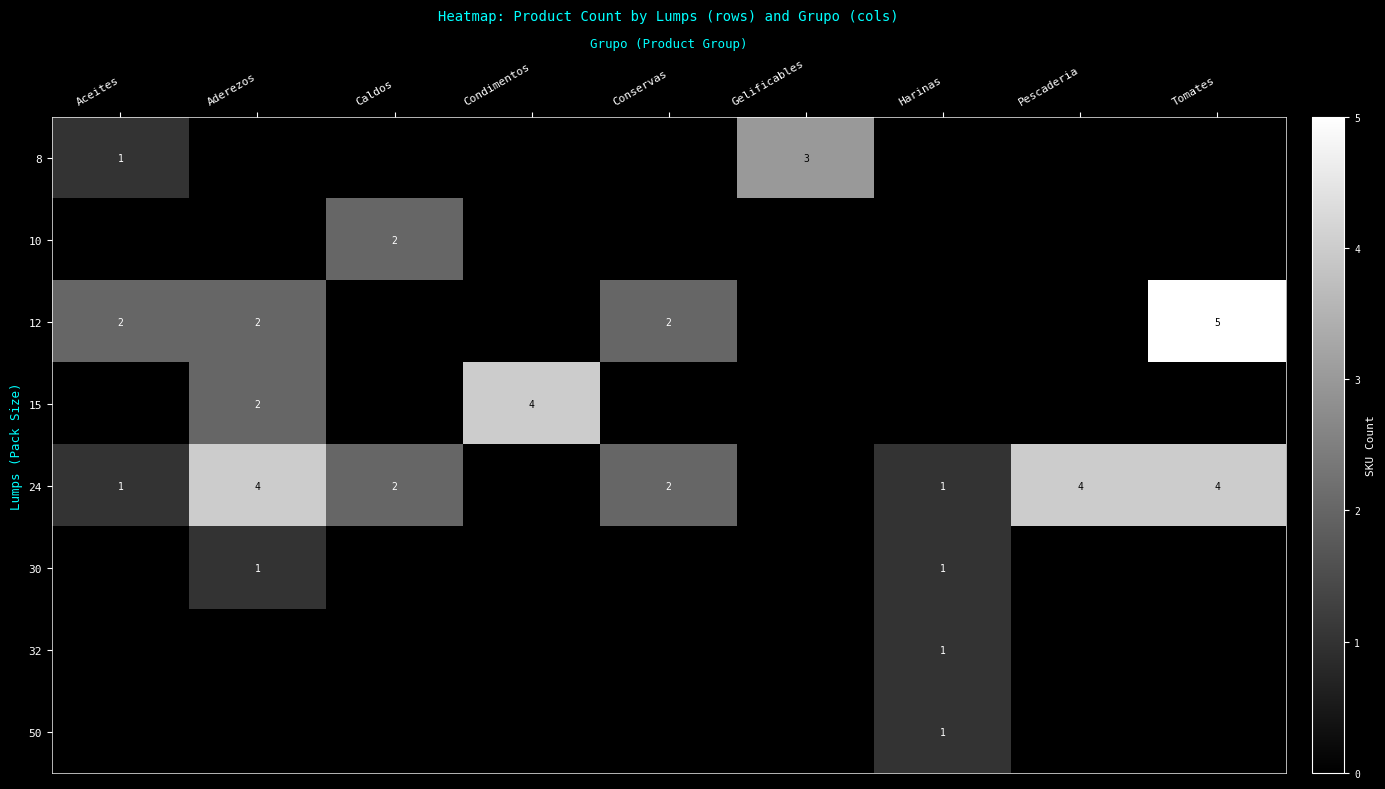

Which label corresponds to the smallest value in the chart?

Aderezos